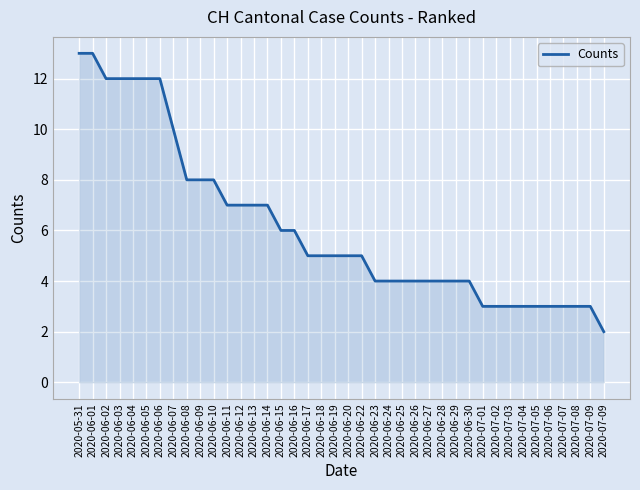

How many lines are shown in the chart?

1